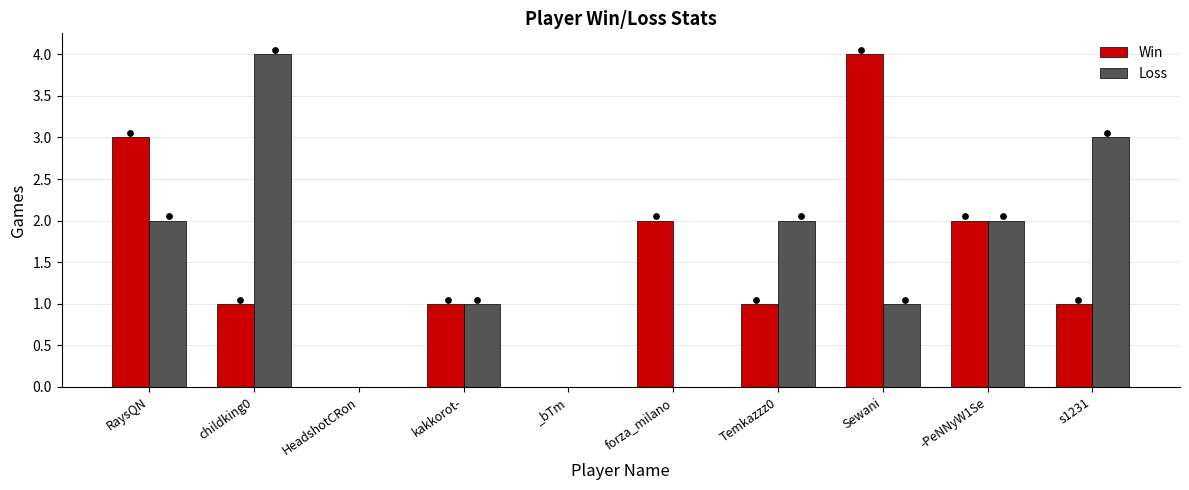

Which series reaches the maximum Y coordinate?

Win